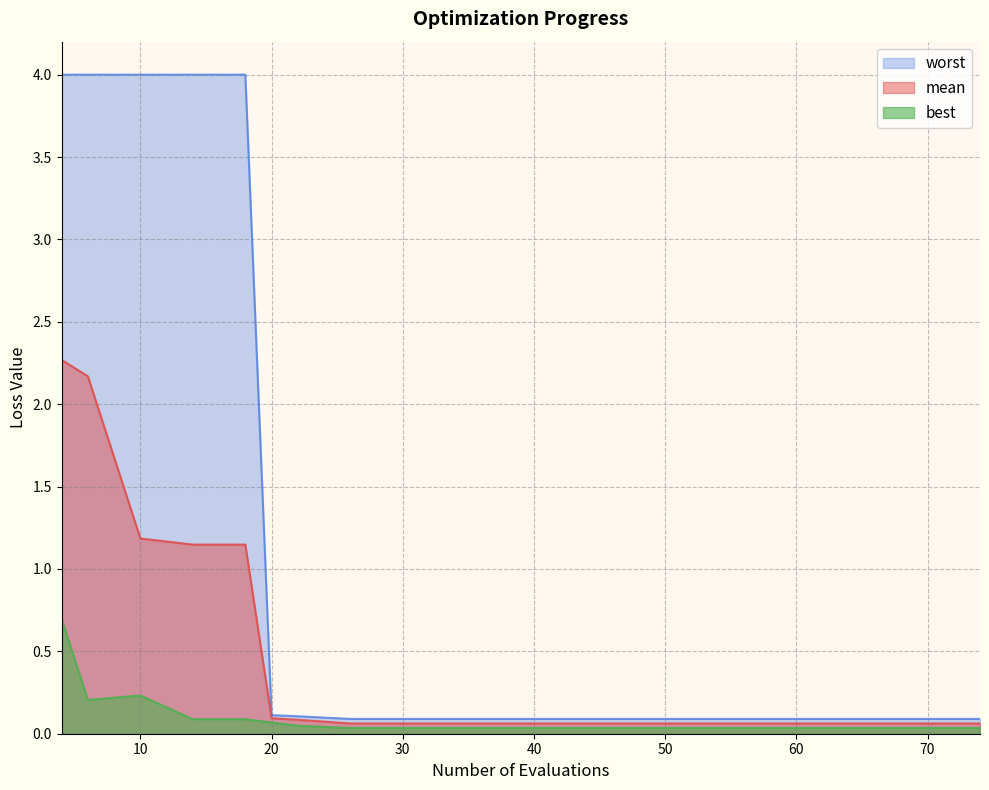

True or false: worst has a value of 4.0 at 4.

True